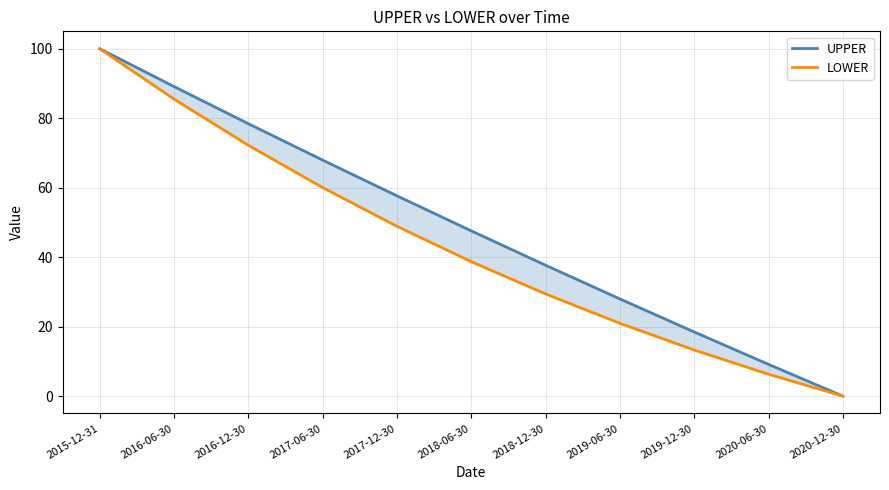

True or false: LOWER and UPPER intersect in this chart.

False